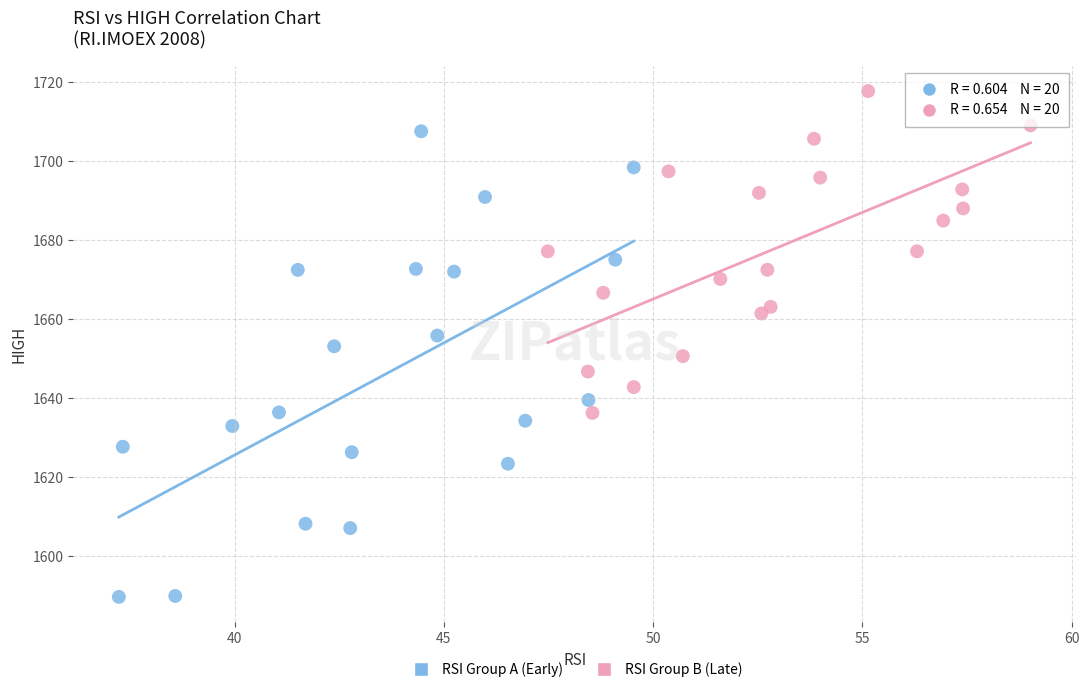

Which series contains the highest Y value?

RSI Group B (Late)